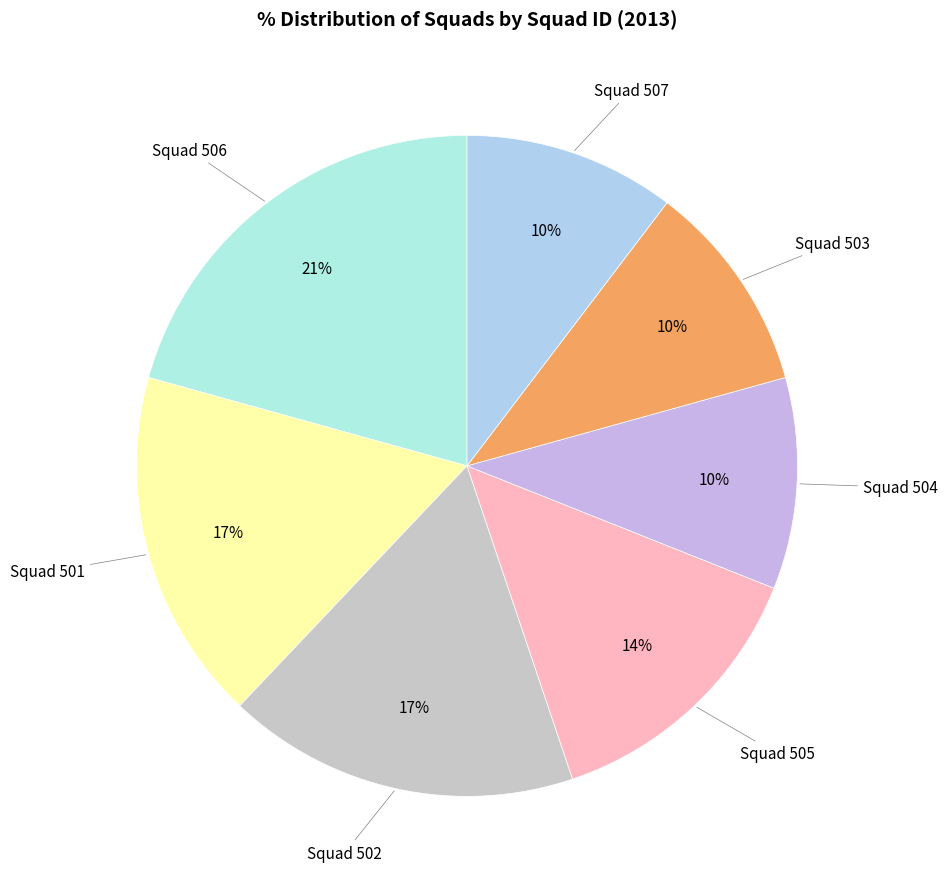

How many slices are in this pie chart?

7